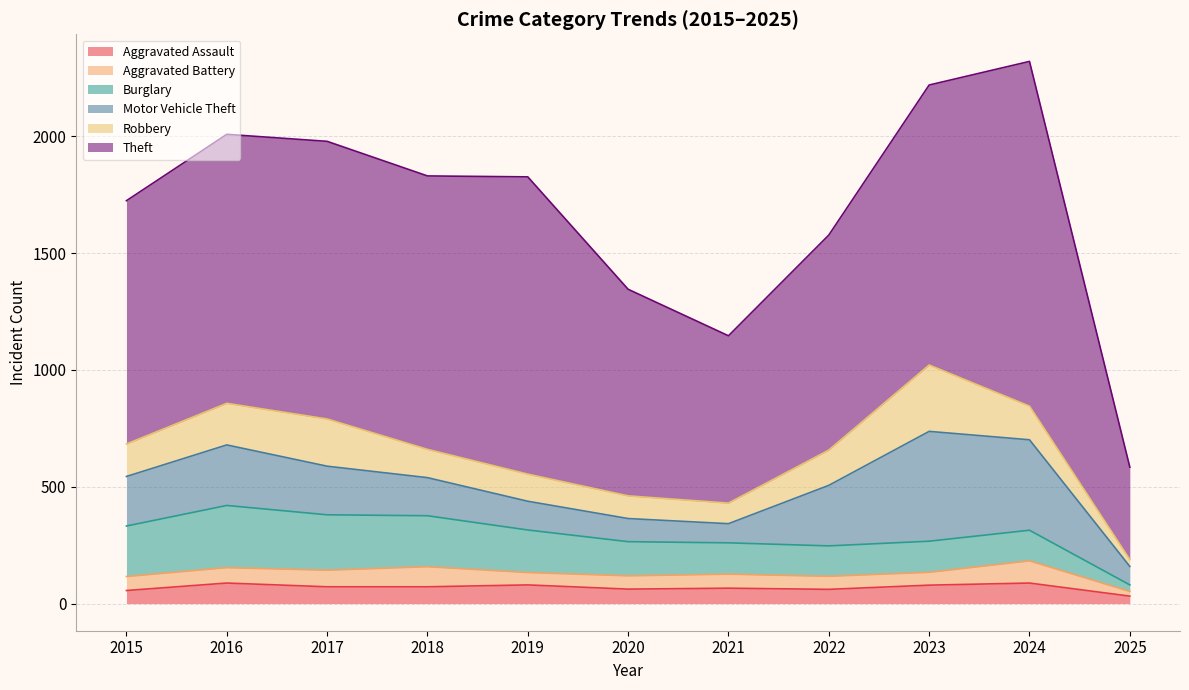

Rank the series by their maximum value, from highest to lowest.

Theft, Motor Vehicle Theft, Robbery, Burglary, Aggravated Battery, Aggravated Assault